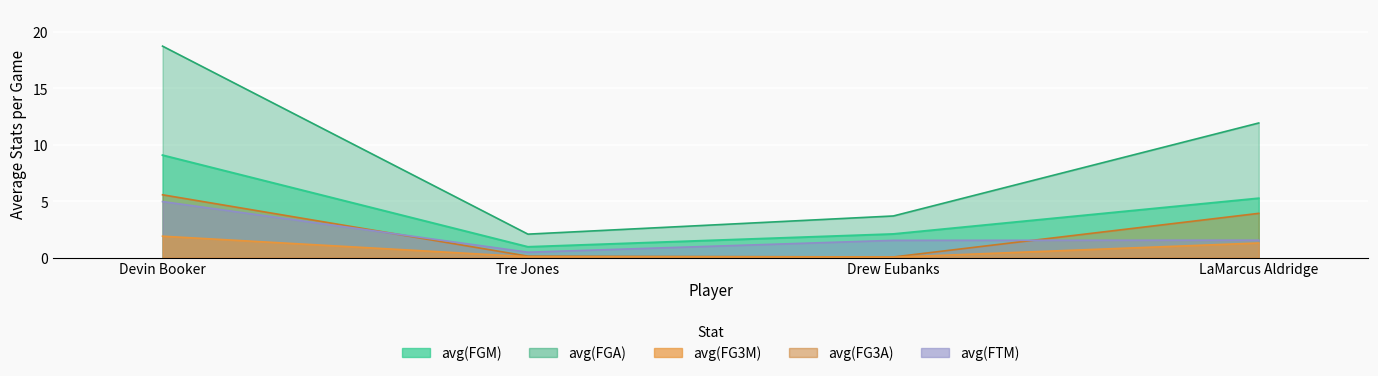

What is the minimum value for avg(FTM)?

0.5